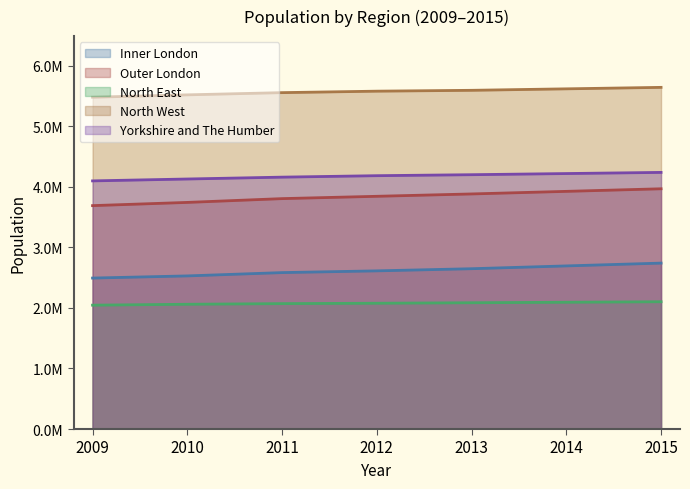

At how many categories does at least one series exceed 4630219?

7